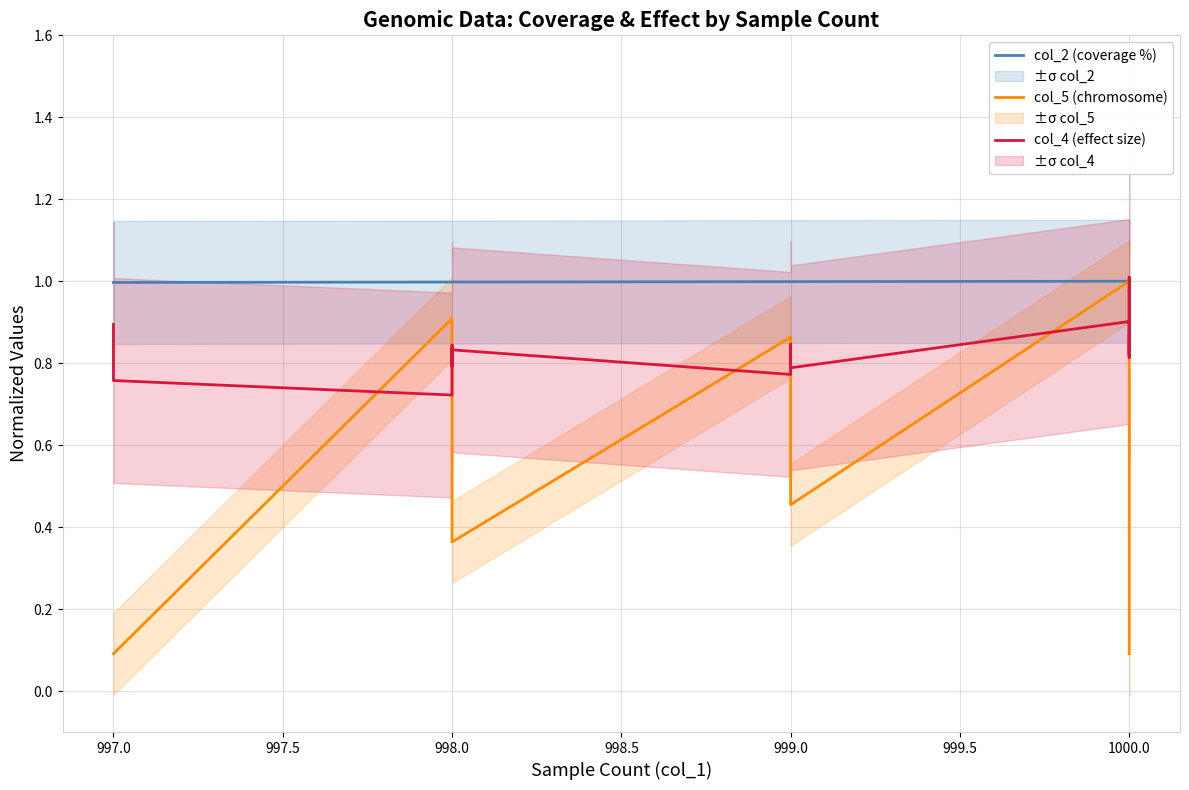

Is the value of col_4 (effect size) at 999.0 greater than the value of col_2 (coverage %) at 998.0?

No